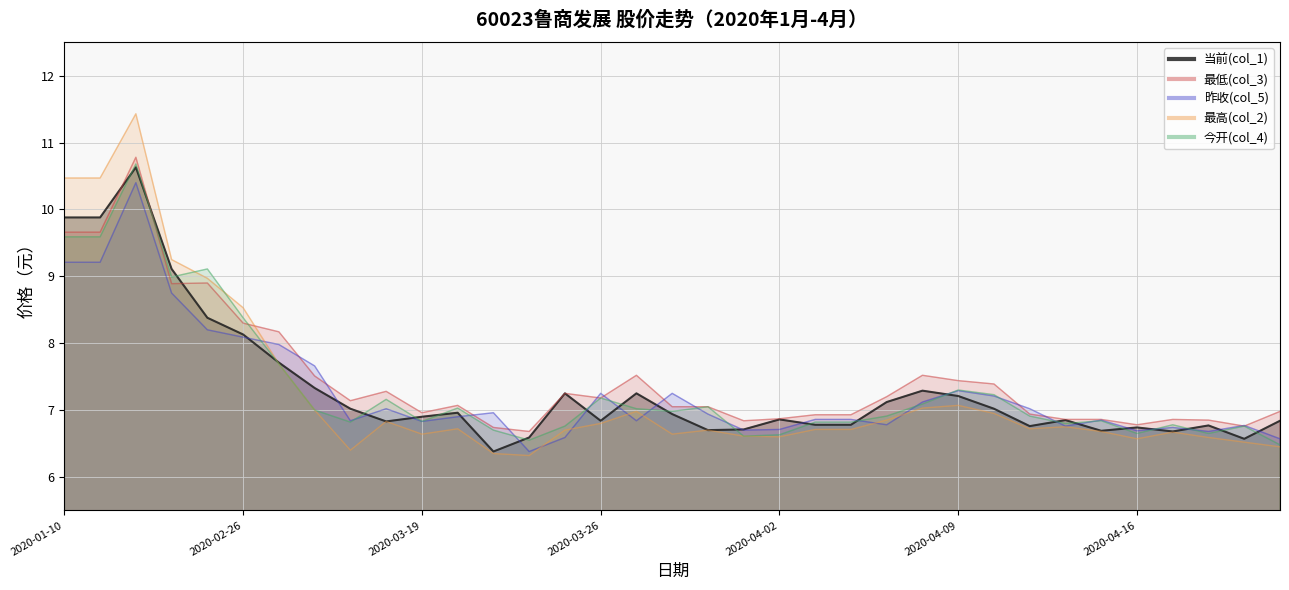

Read the 当前(col_1) value at 2020-04-14.

6.8